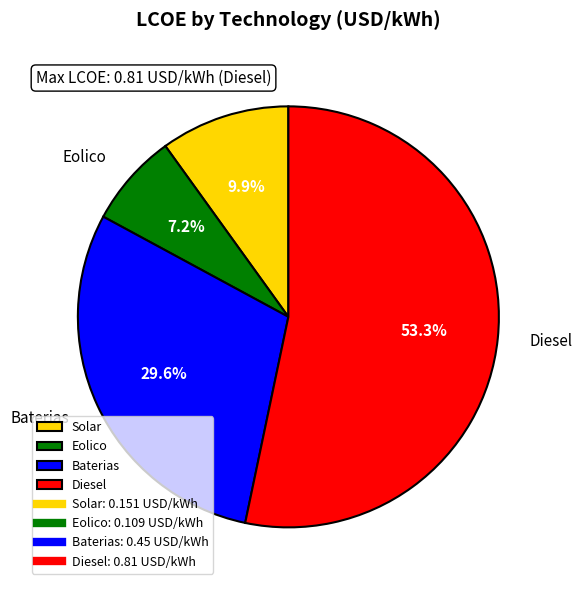

Which slice represents more than half of the pie?

Diesel